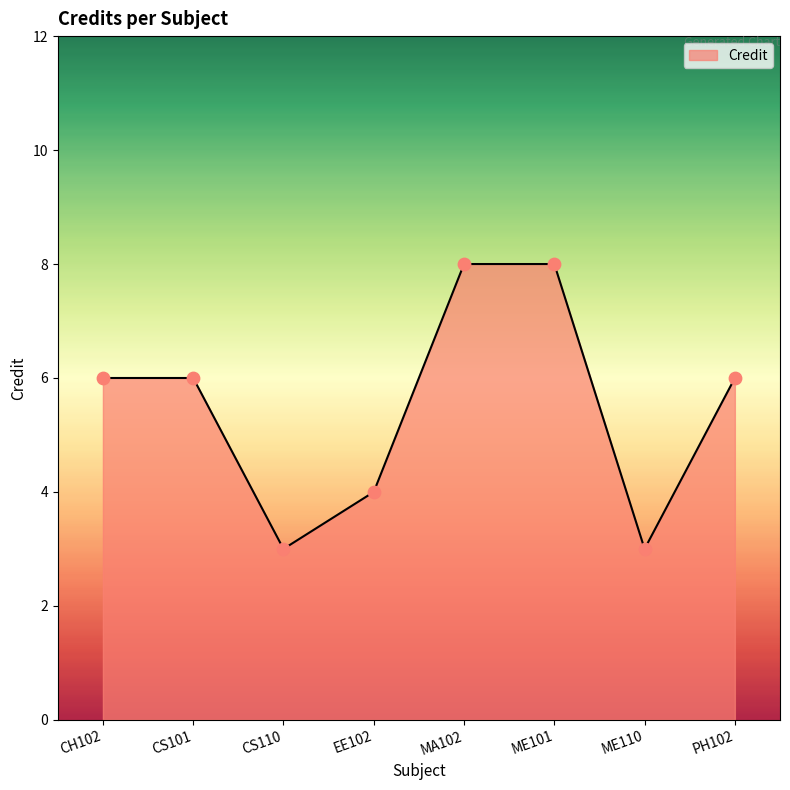

Which has a higher value, CS101 or EE102?

CS101